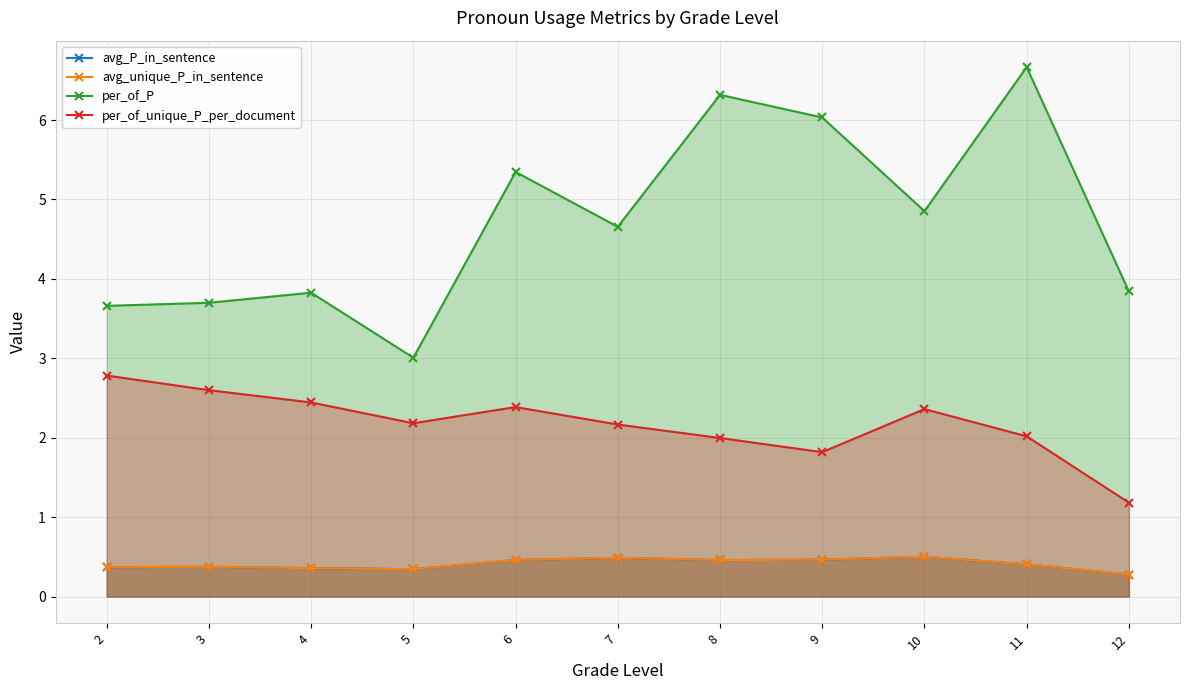

At 10, list the series in order from largest to smallest.

per_of_P, per_of_unique_P_per_document, avg_P_in_sentence, avg_unique_P_in_sentence